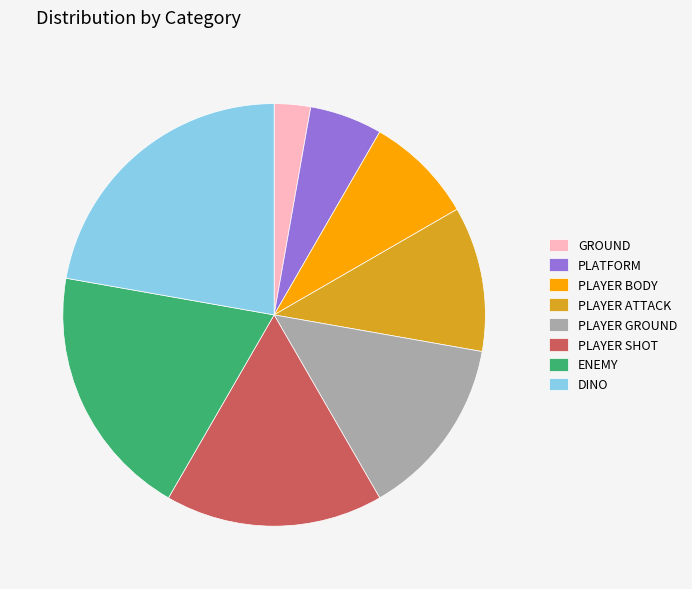

What is the ratio of the value at PLAYER ATTACK to the value at PLAYER GROUND?

0.8